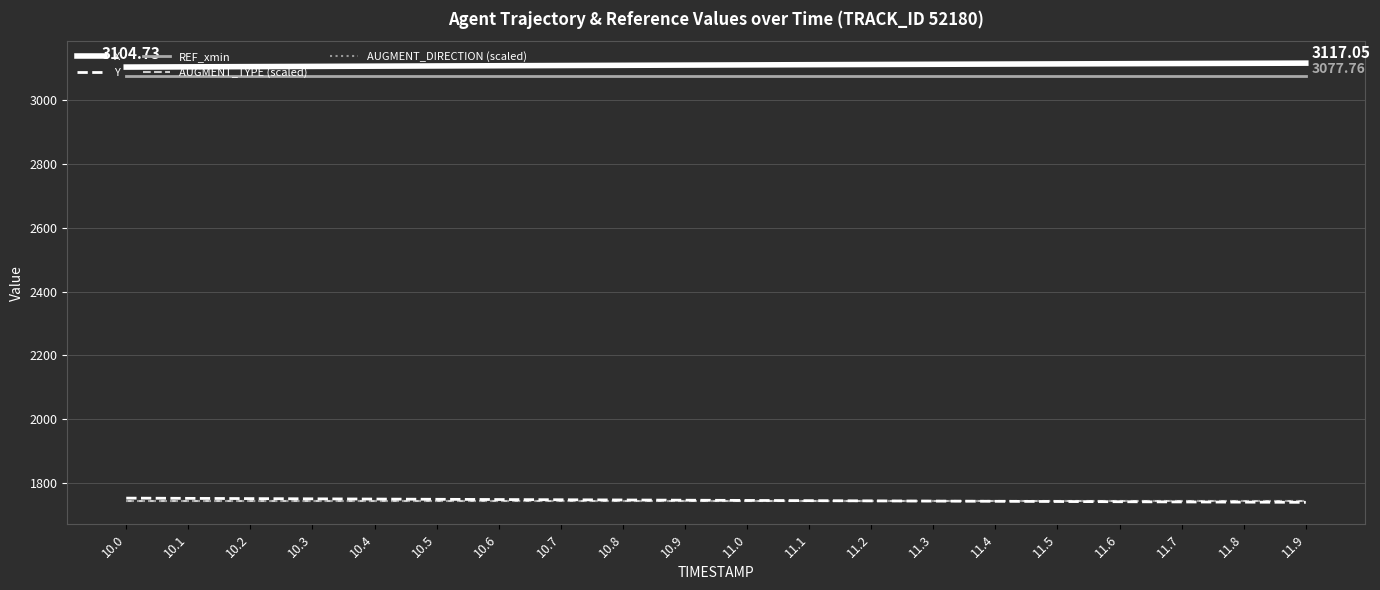

What is the difference between the highest and lowest values at 10.4?

1365.5